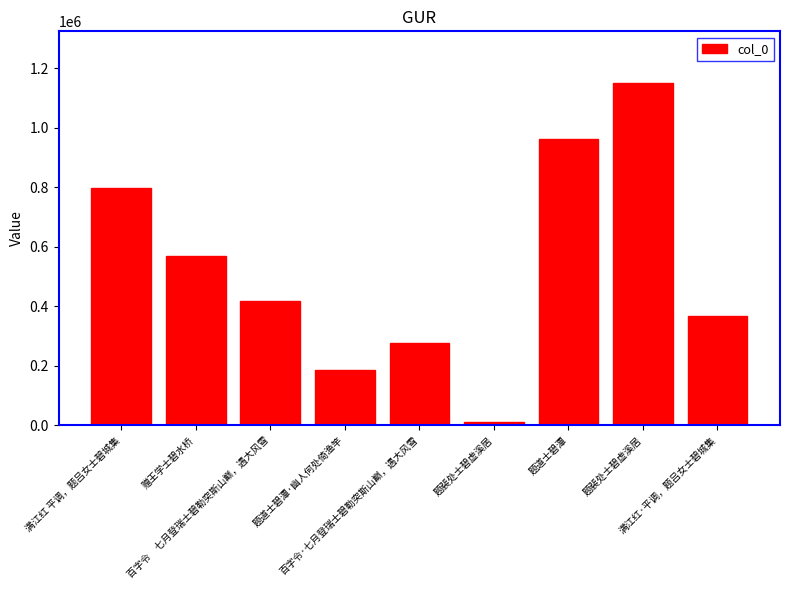

How many values are below 416223?

4